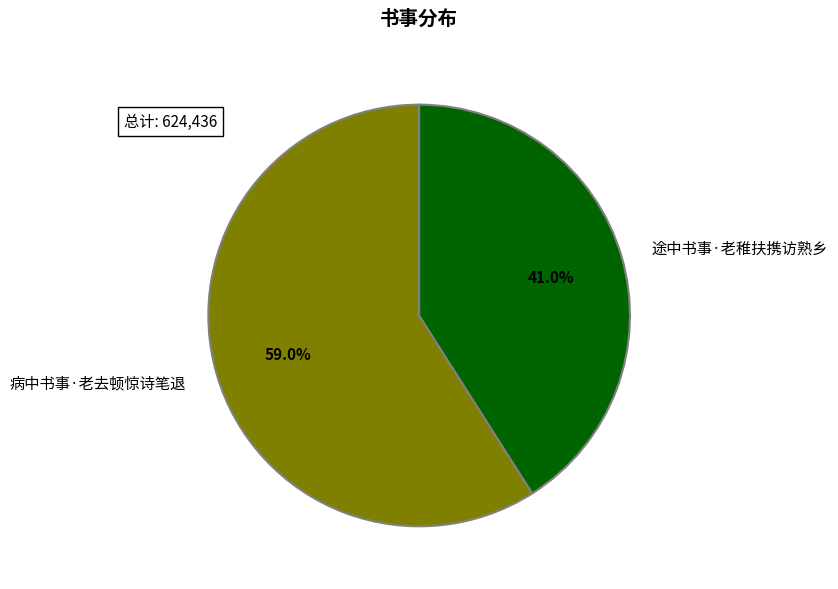

How many segments does this pie chart have?

2